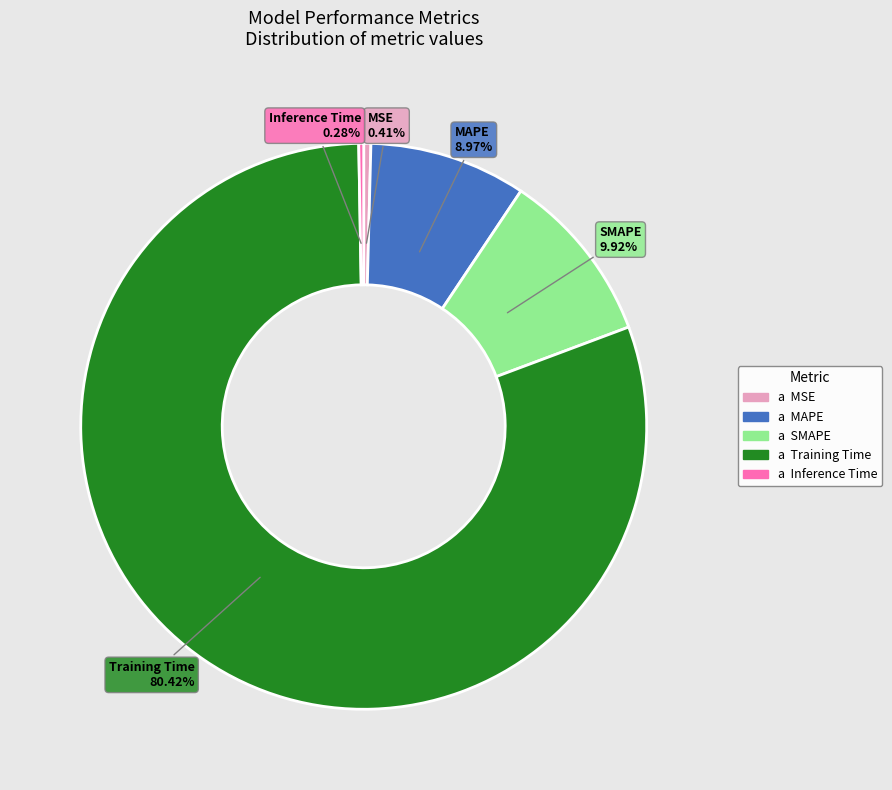

Does any single category account for the majority?

Yes